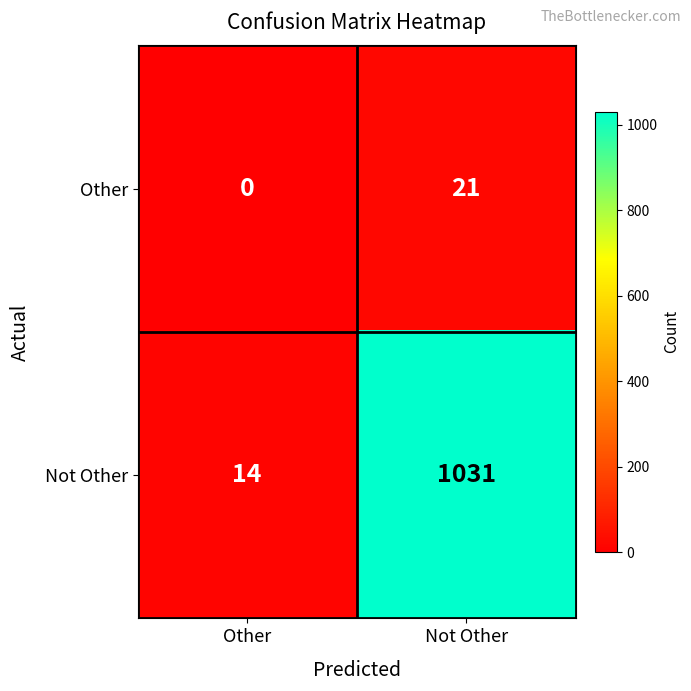

The Other series shows 12 at Not Other. True or false?

False